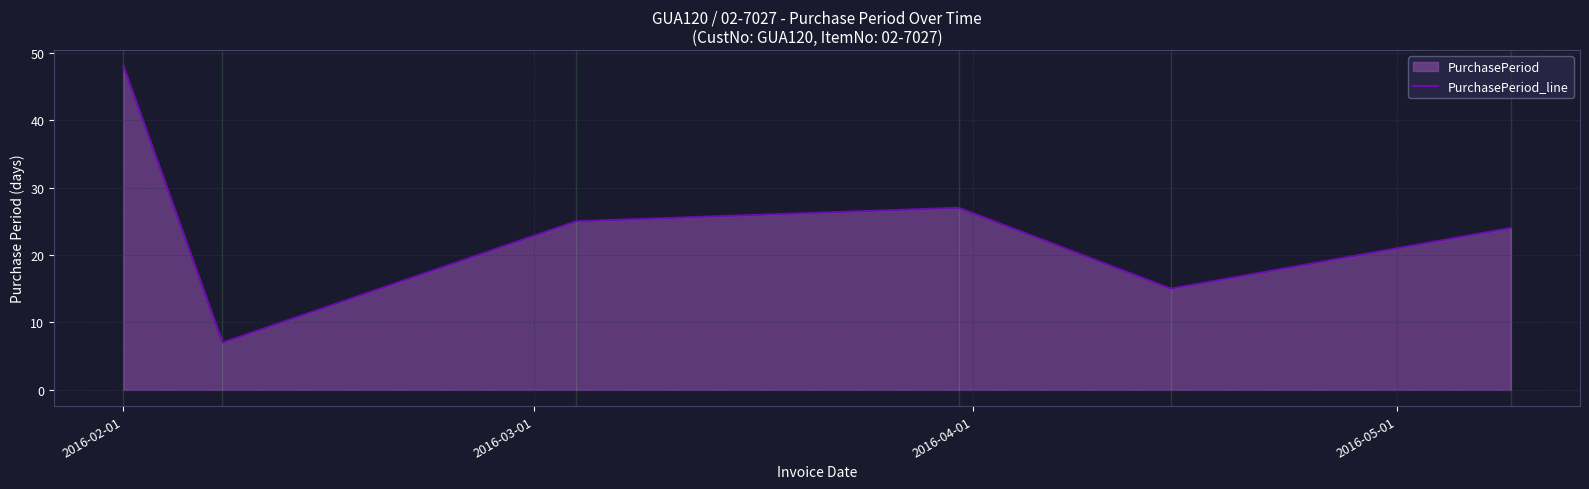

How many interior local valleys (lower than both neighbors) does the data have?

2